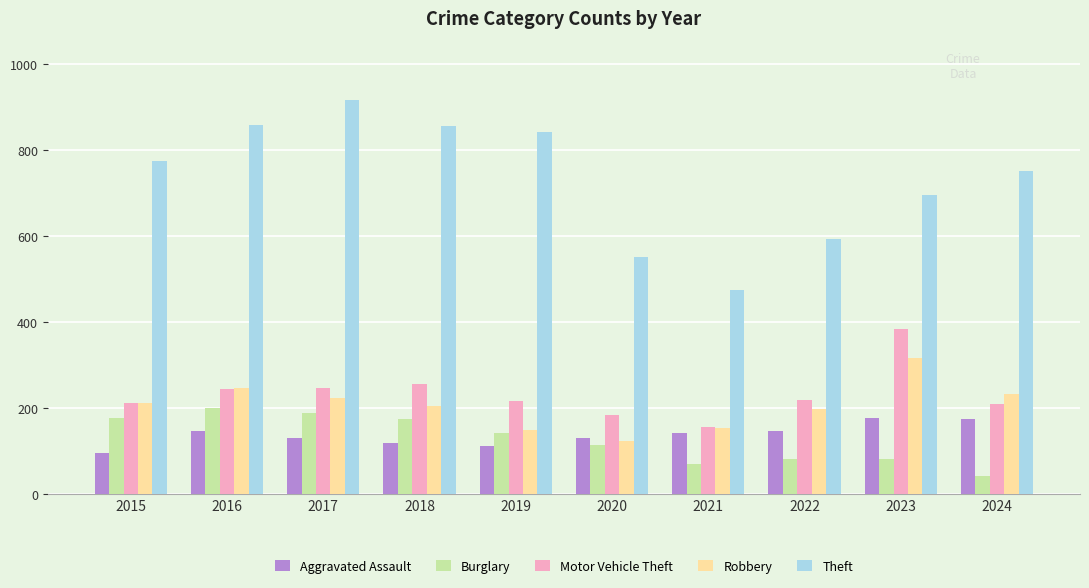

The value of Robbery at 2015 is 212. True or false?

True